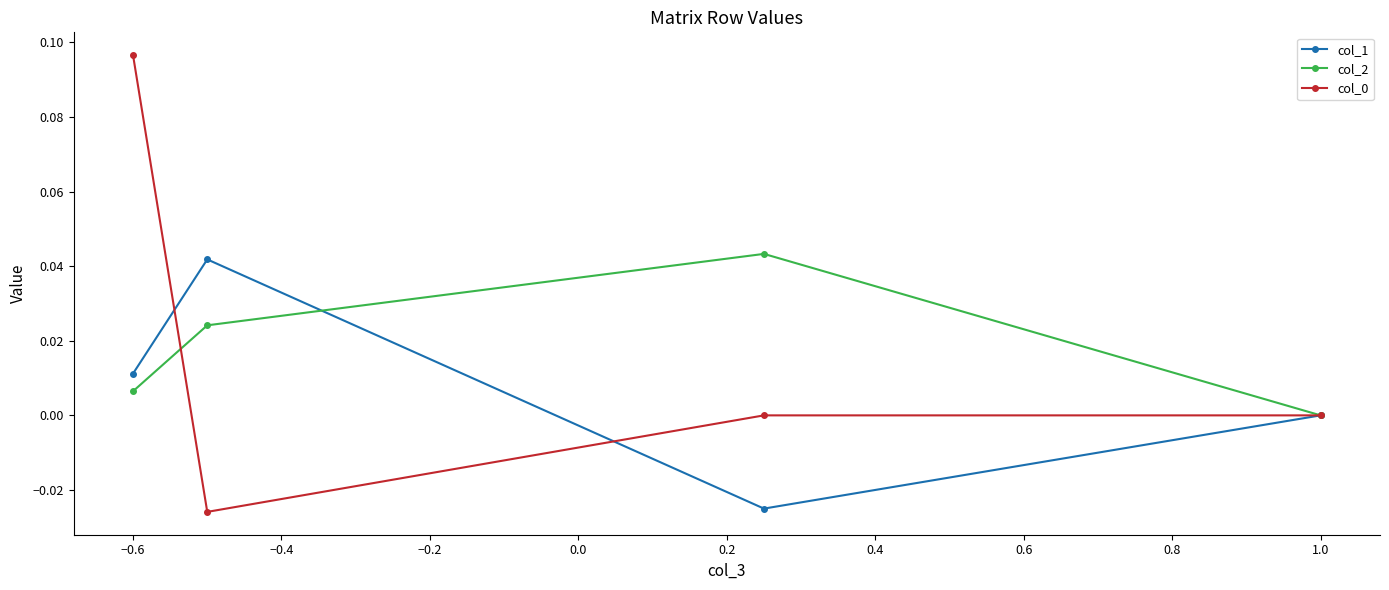

How many interior local peaks does the col_2 series have?

1